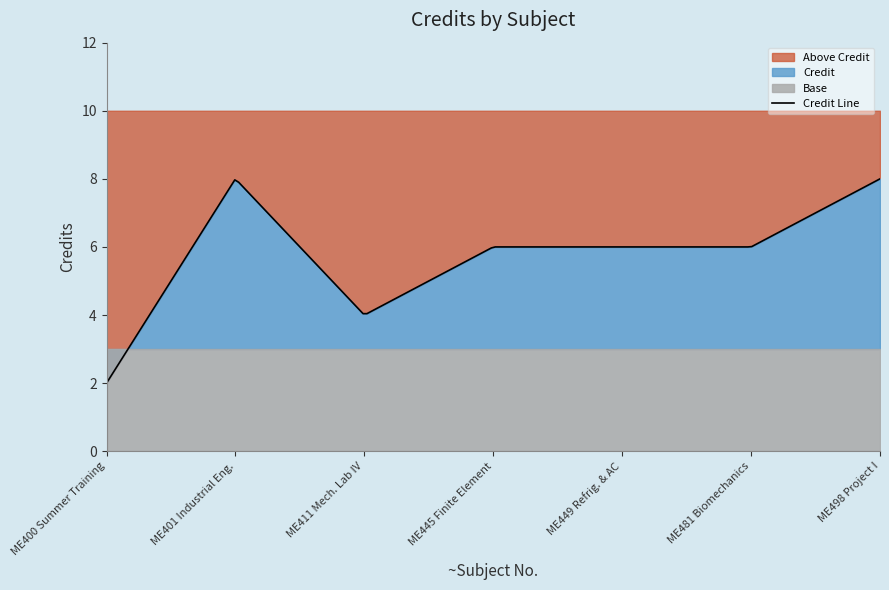

Reading left to right, transcribe all the data shown in this chart.

2	8	4	6	6	6	8